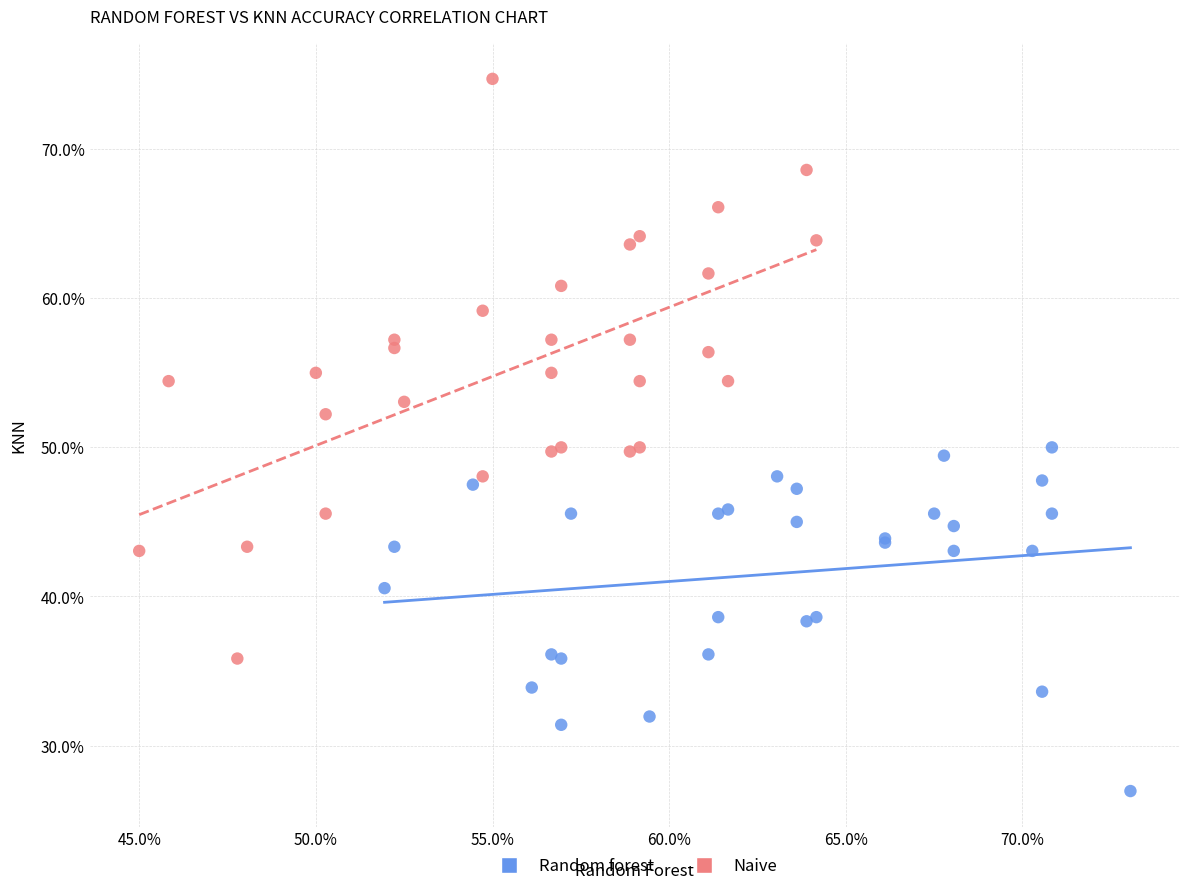

Which series reaches the minimum Y coordinate?

Random forest